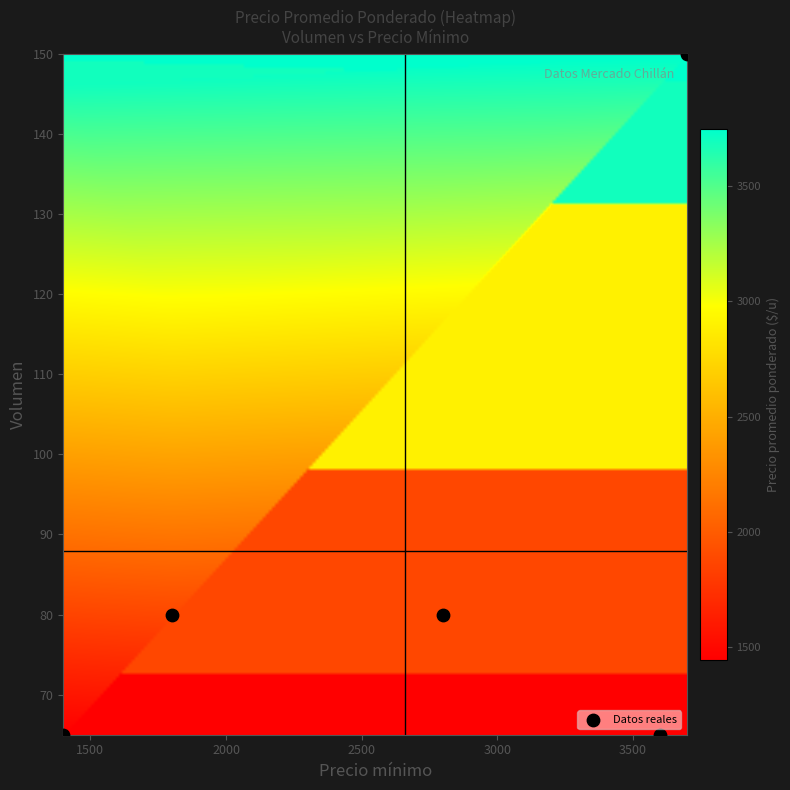

What is the range of Y values (max minus min)?

85